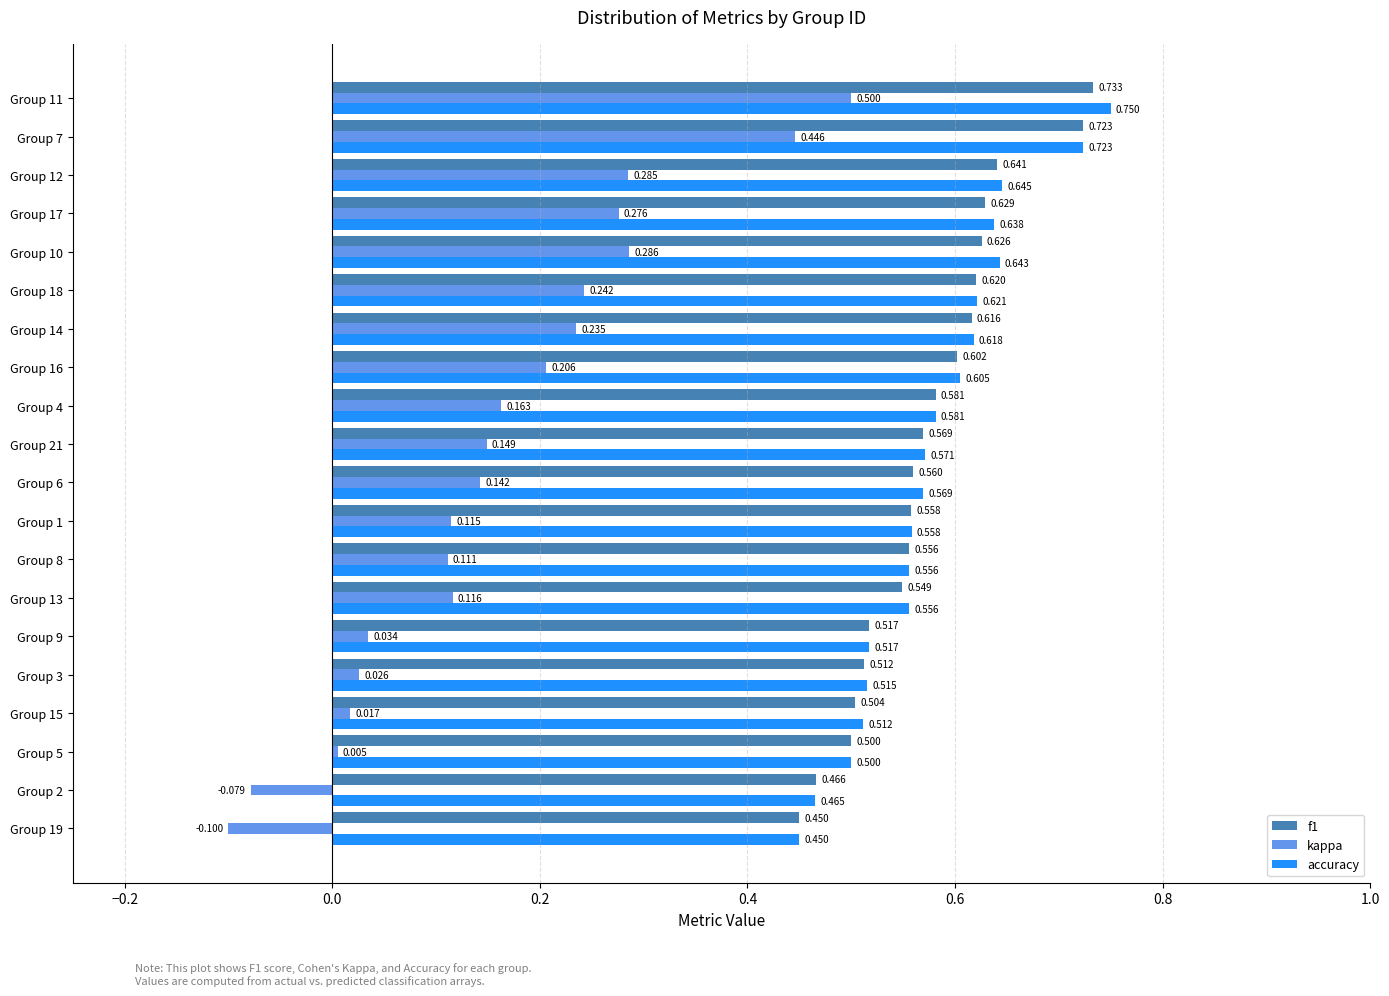

Which series changed the most between Group 9 and Group 16?

kappa